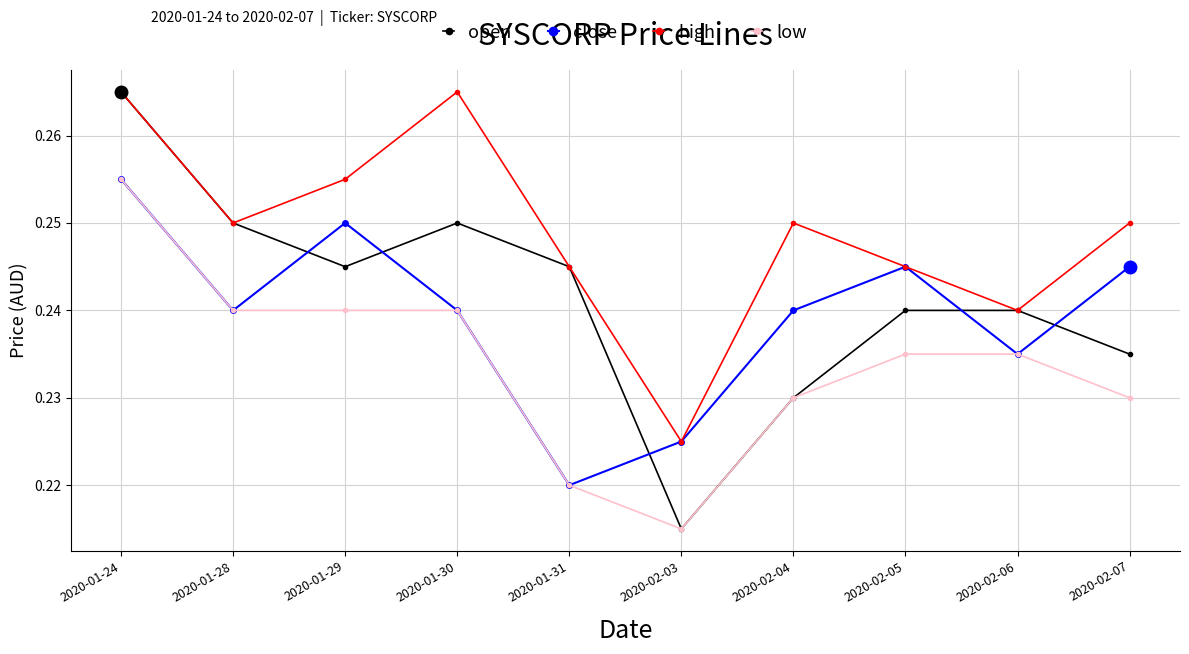

True or false: close and open intersect in this chart.

True